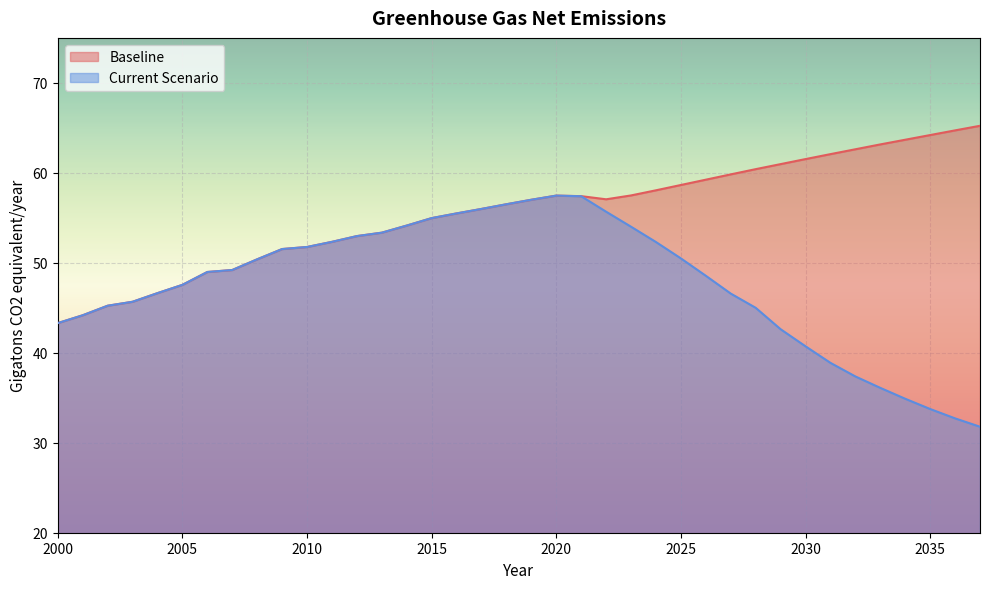

Where is Current Scenario nearest to the value 44?

2001